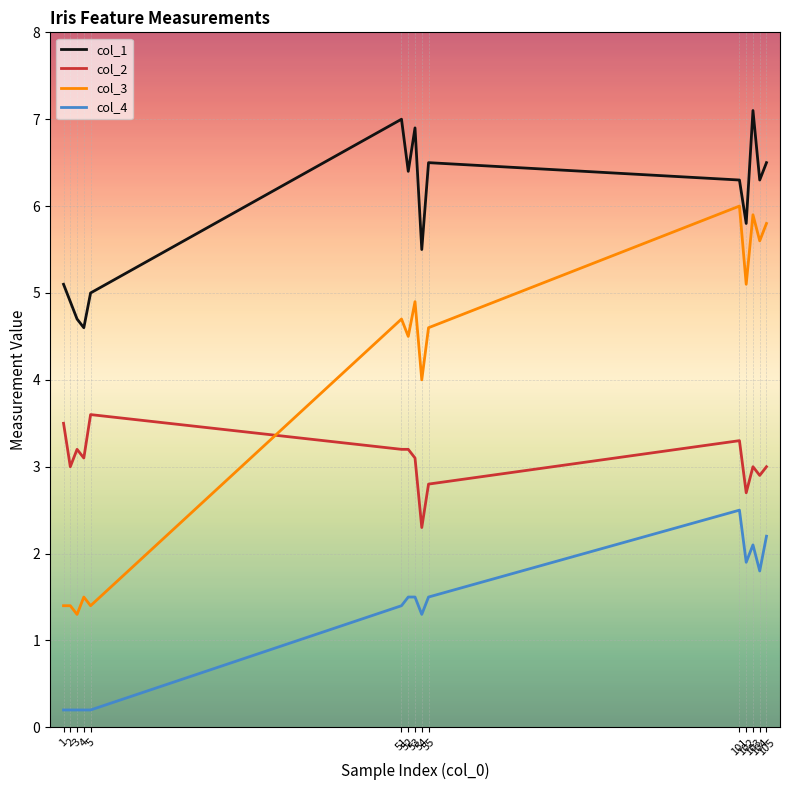

Which series changed the most between 101 and 104?

col_4